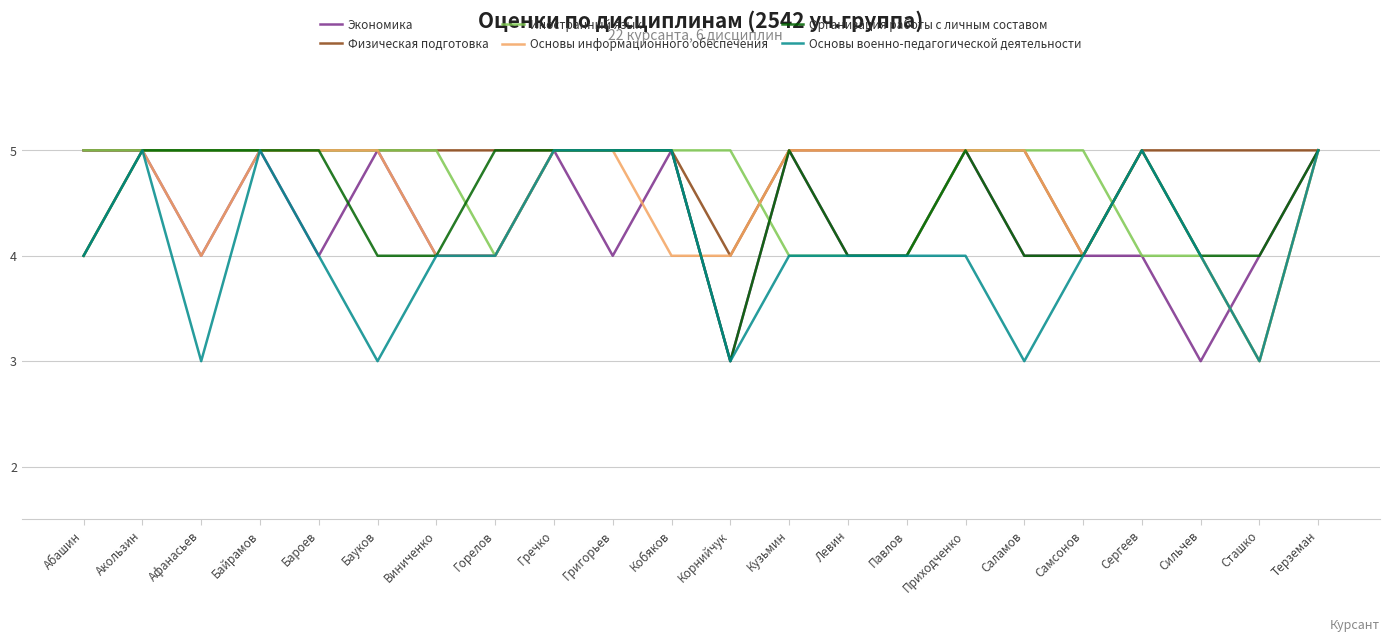

How many lines are shown in the chart?

6